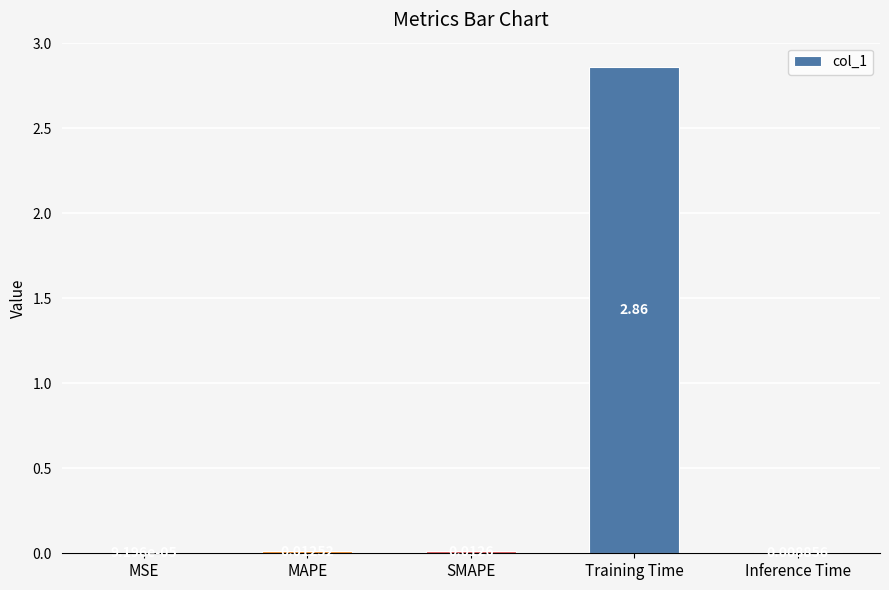

What is the change in value from MSE to Training Time?

+2.9